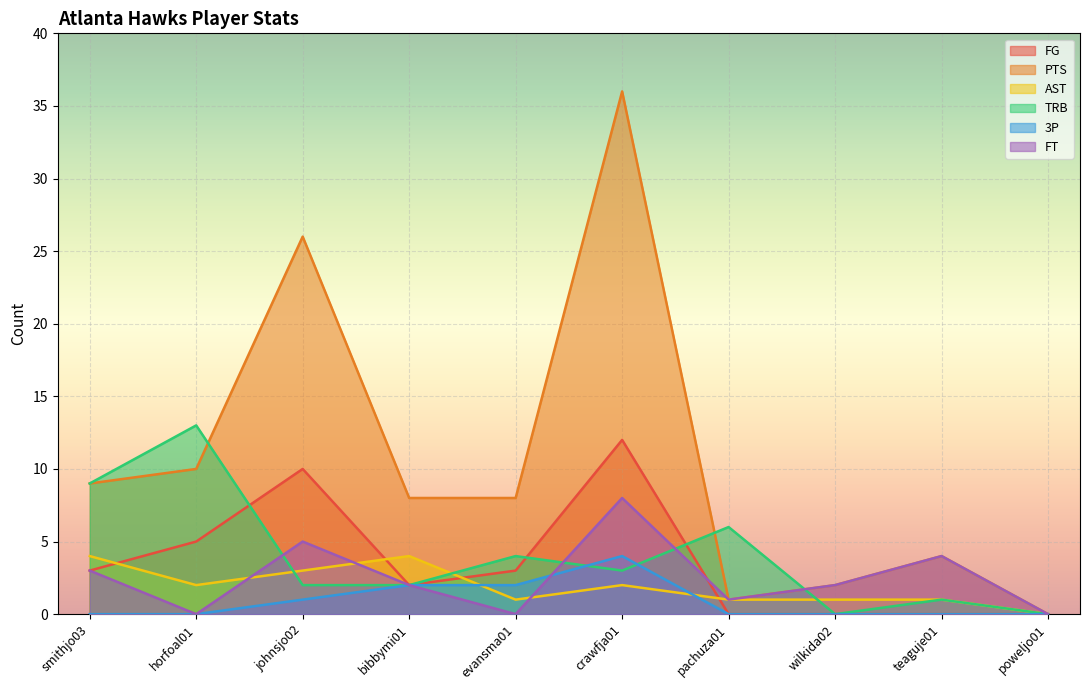

Is the value of FT at evansma01 greater than the value of AST at crawfja01?

No